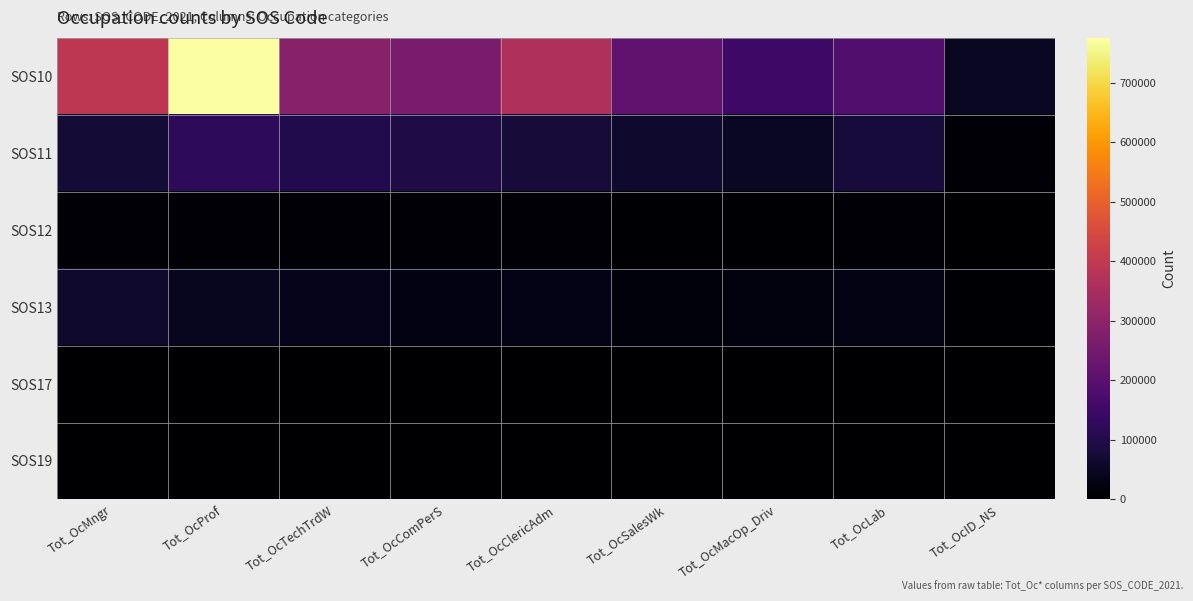

What is the total value across all series at Tot_OcTechTrdW?

436592